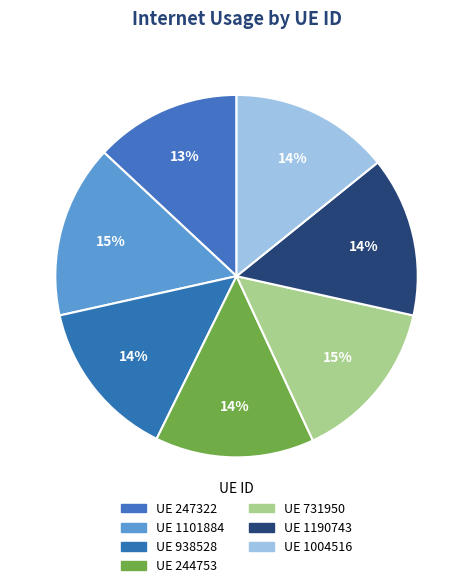

Is there any slice that represents more than half of the pie?

No